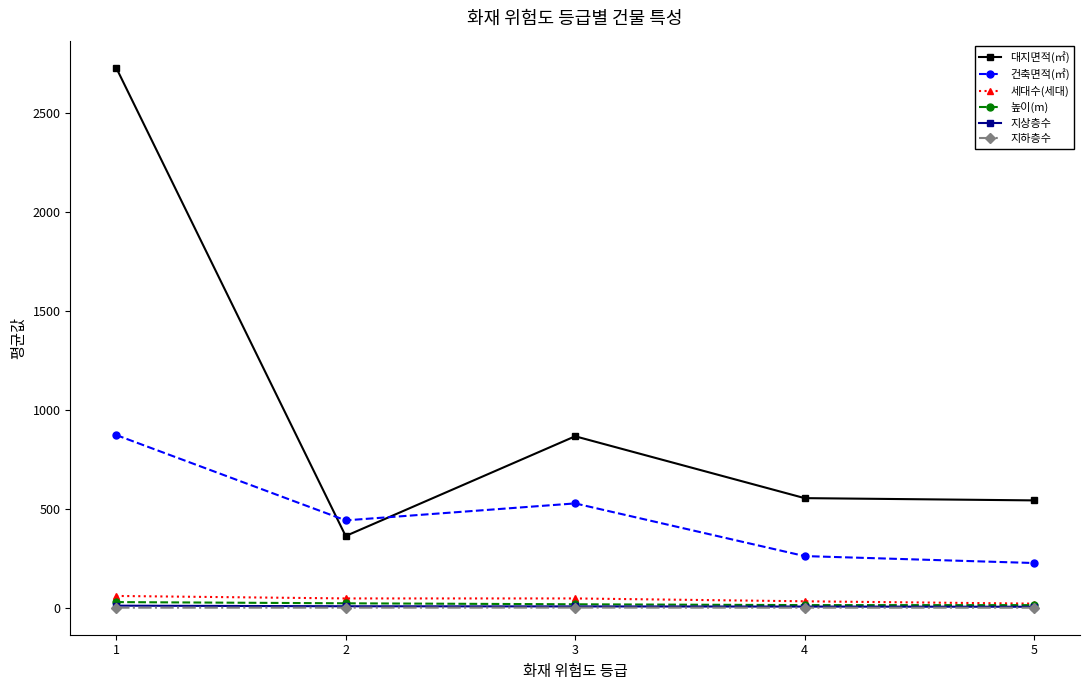

Which label corresponds to the largest value in the chart?

1